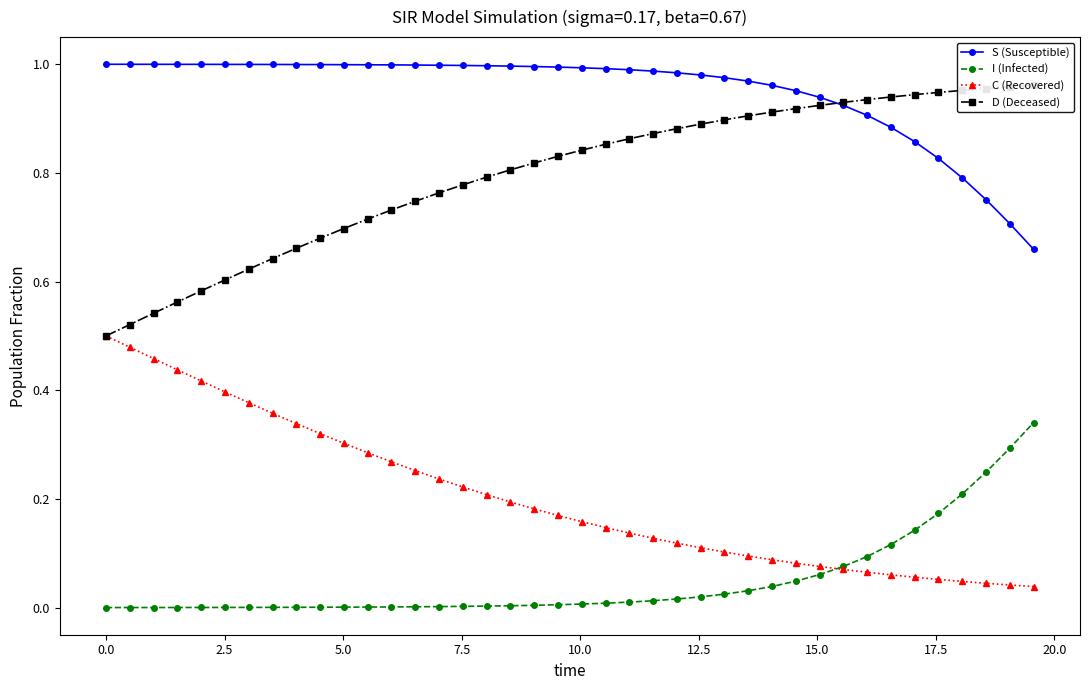

How many lines are shown in the chart?

4